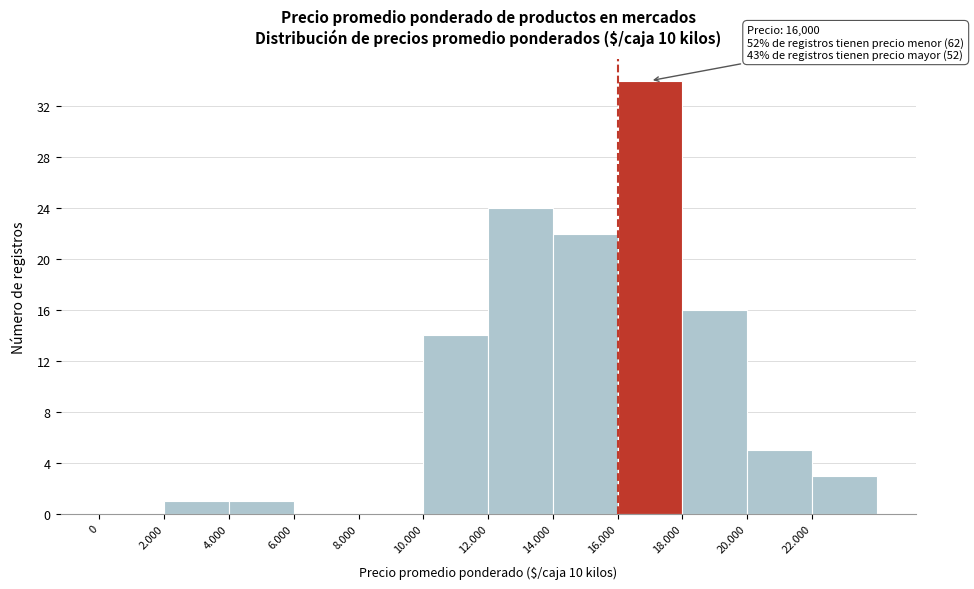

Reading left to right, extract all data points from this chart.

0=0	2.000=1	4.000=1	6.000=0	8.000=0	10.000=14	12.000=24	14.000=22	16.000=34	18.000=16	20.000=5	22.000=3